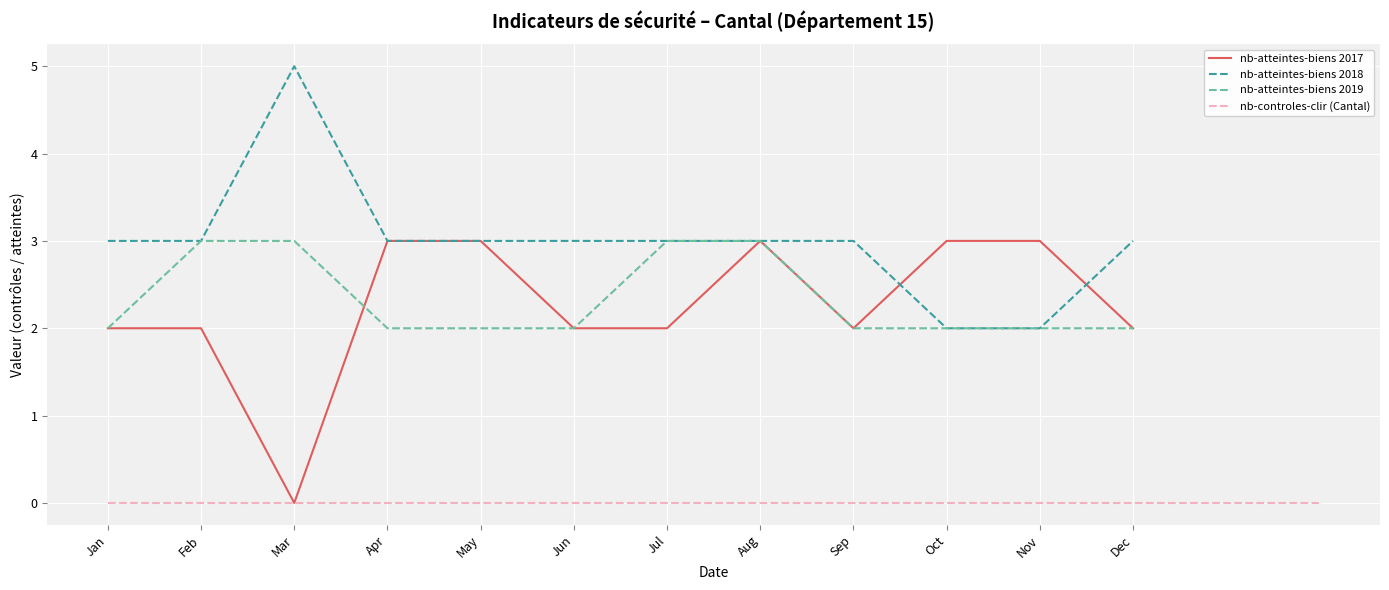

Read the nb-atteintes-biens 2017 value at Apr.

3